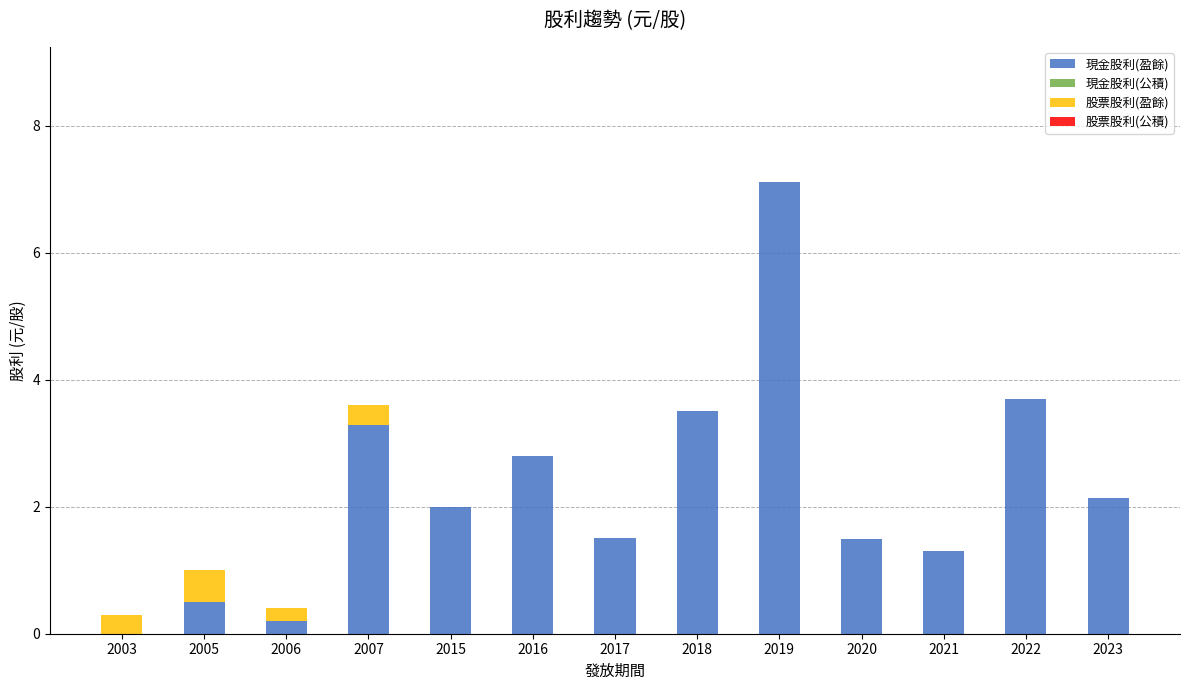

The 現金股利(盈餘) series shows 2.0 at 2015. True or false?

True